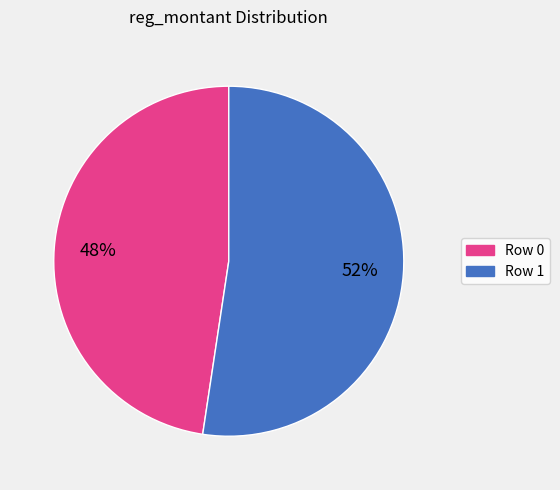

Do Row 1 and Row 0 together represent more than half of the pie?

Yes